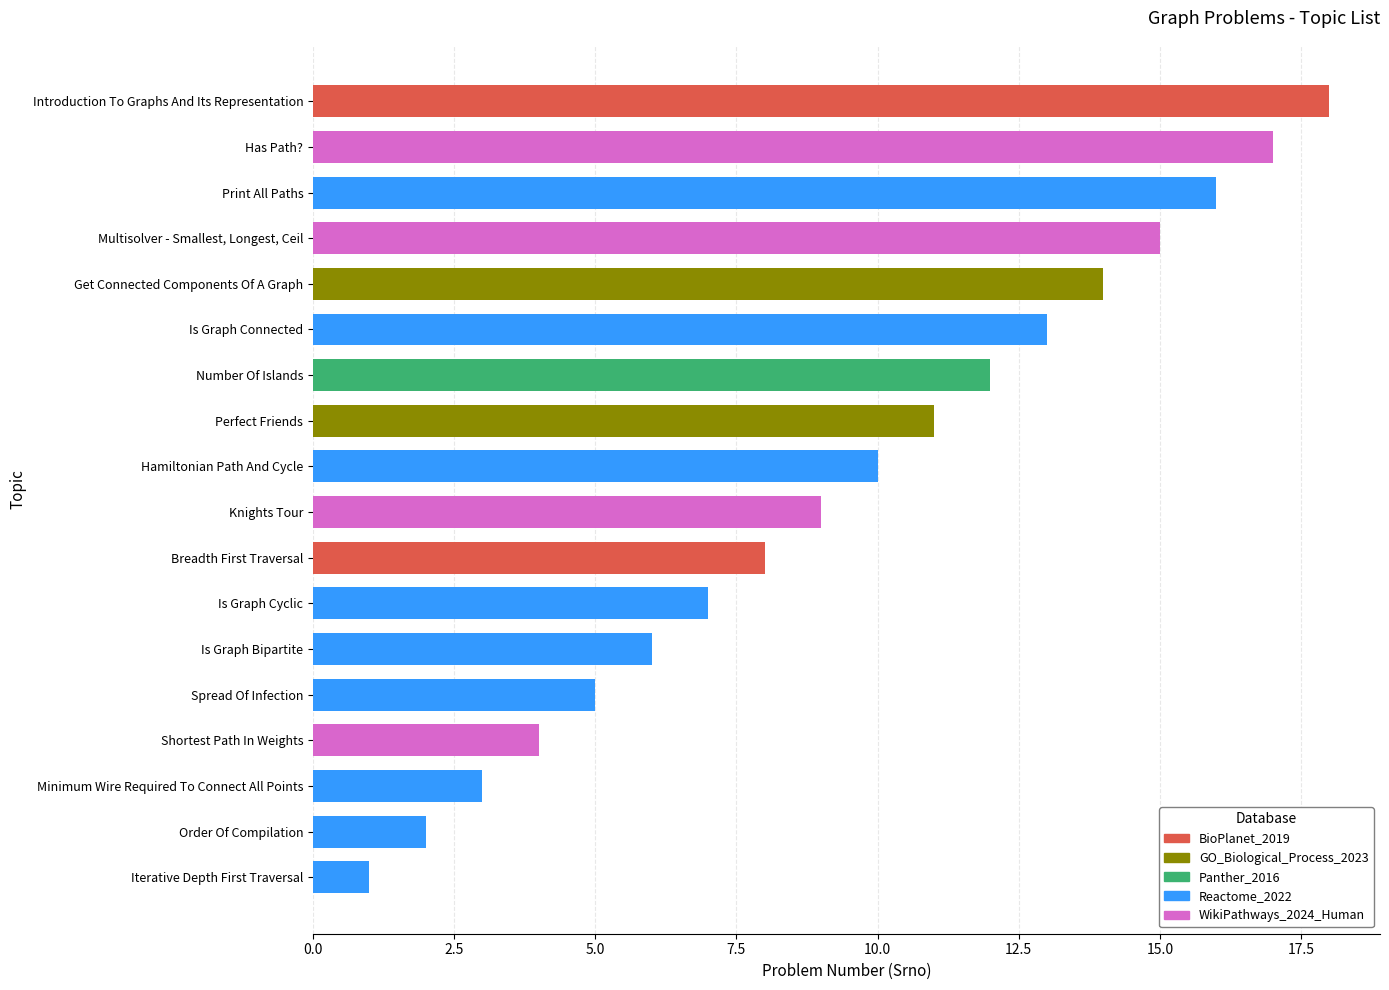

List the labels in order of value, smallest first.

Iterative Depth First Traversal, Order Of Compilation, Minimum Wire Required To Connect All Points, Shortest Path In Weights, Spread Of Infection, Is Graph Bipartite, Is Graph Cyclic, Breadth First Traversal, Knights Tour, Hamiltonian Path And Cycle, Perfect Friends, Number Of Islands, Is Graph Connected, Get Connected Components Of A Graph, Multisolver - Smallest, Longest, Ceil, Print All Paths, Has Path?, Introduction To Graphs And Its Representation